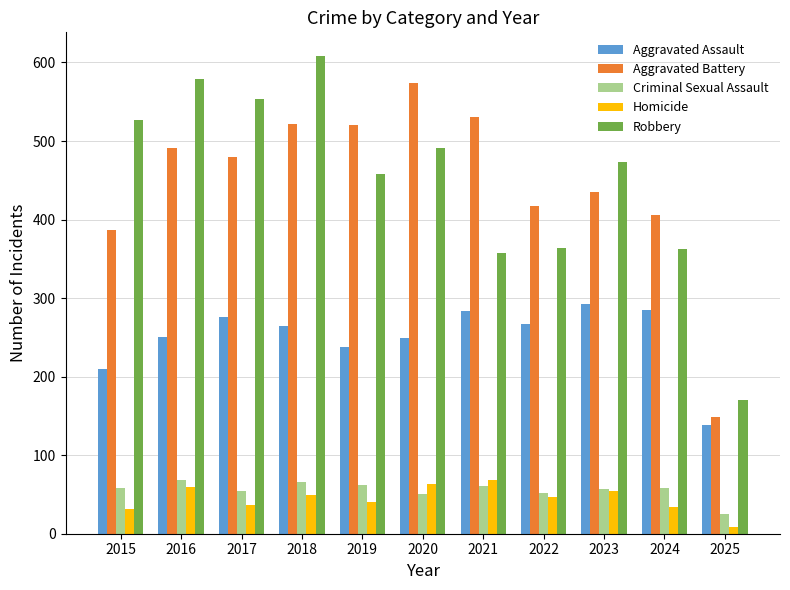

Which series changed the most between 2017 and 2023?

Robbery